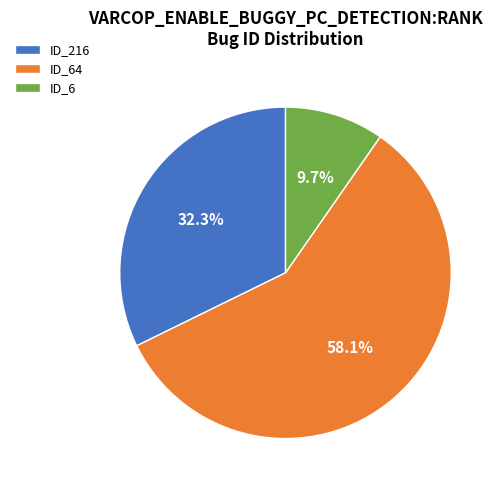

To the nearest percent, what is the average slice percentage?

33%